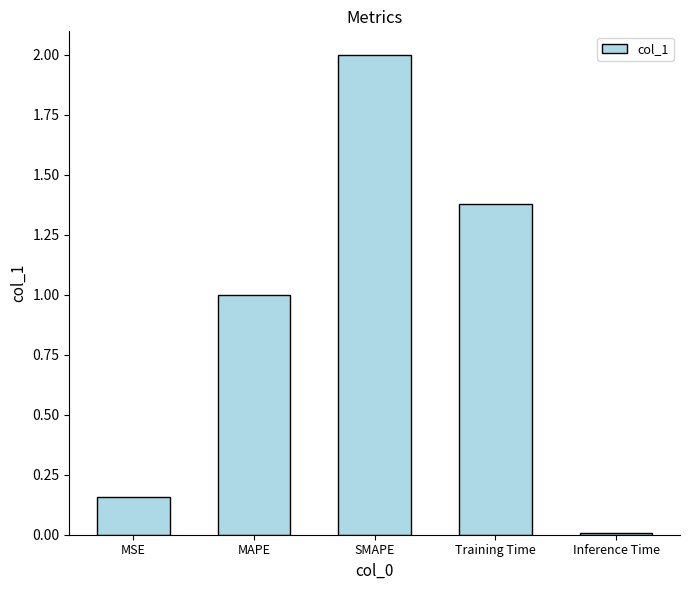

True or false: the data shows 0.0 at MSE.

False